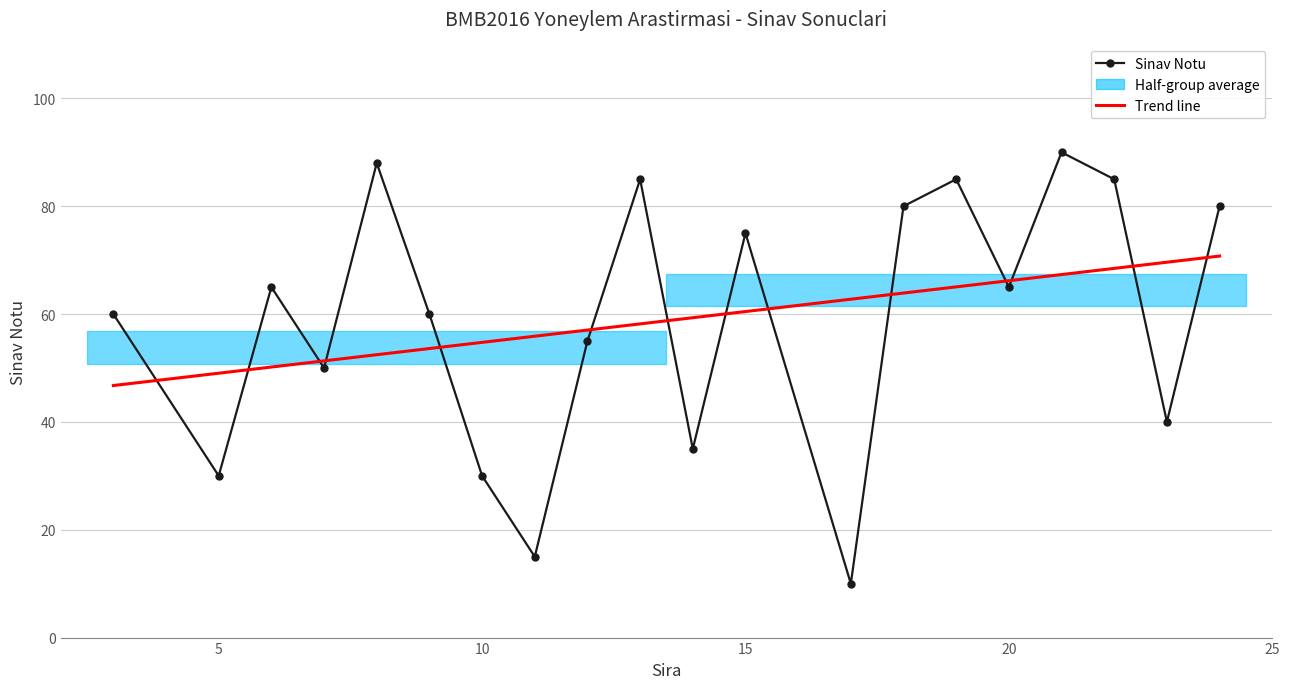

Reading left to right, list all the values displayed in this chart.

3=60	5=30	6=65	7=50	8=88	9=60	10=30	11=15	12=55	13=85	14=35	15=75	17=10	18=80	19=85	20=65	21=90	22=85	23=40	24=80